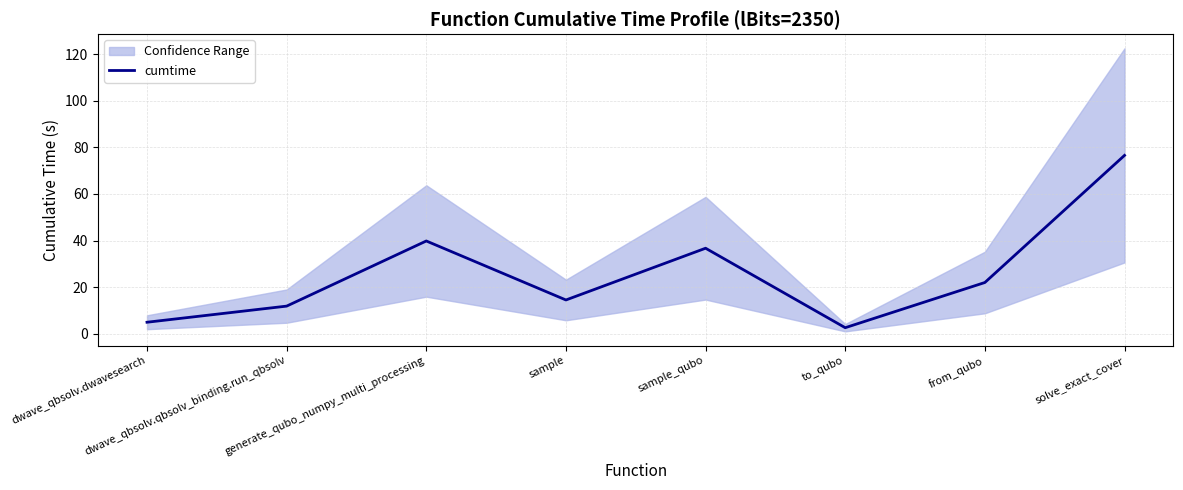

What value does the data have at to_qubo?

2.6